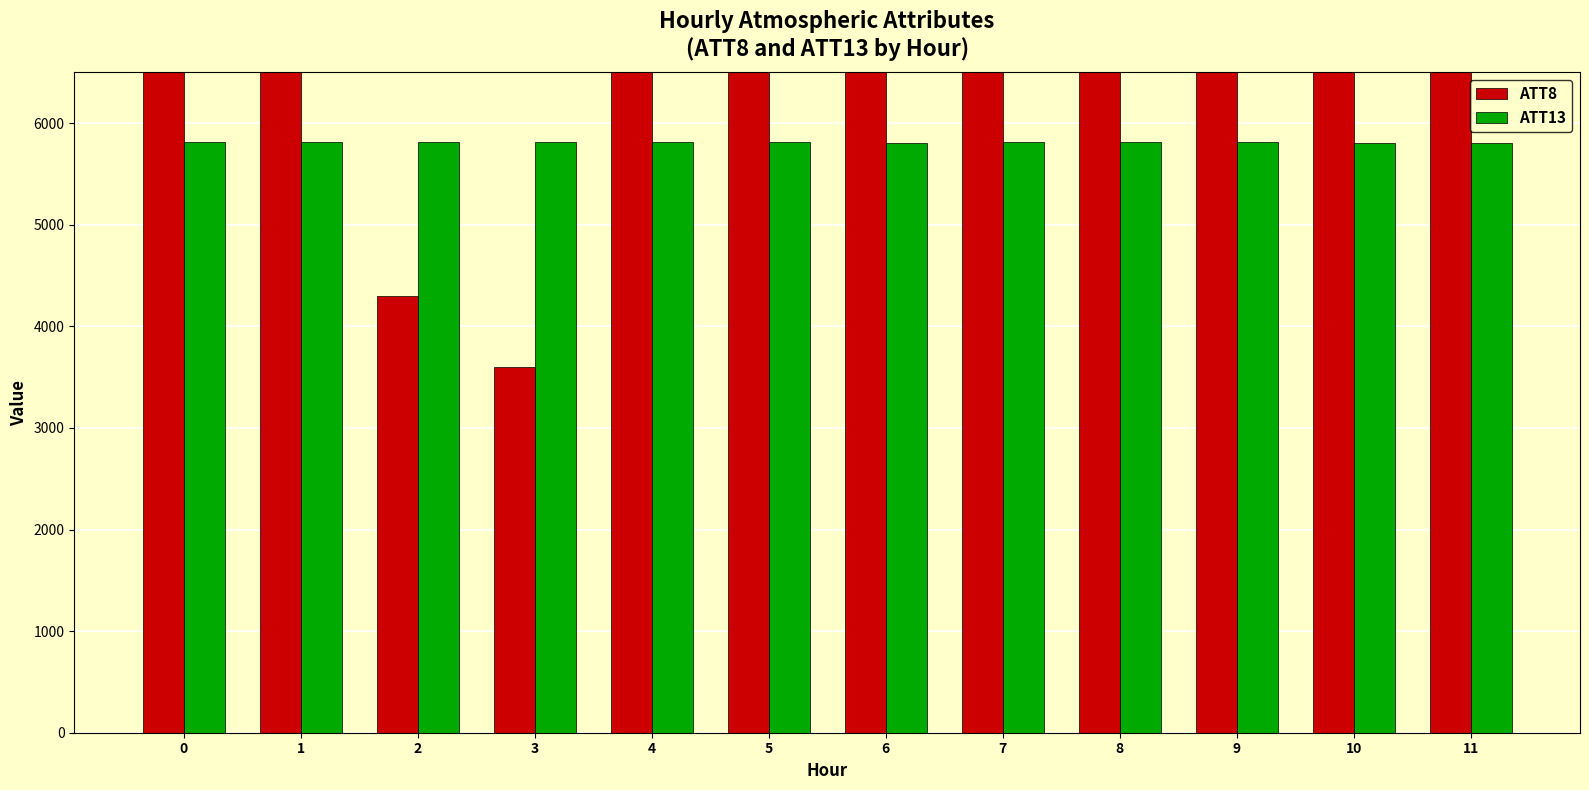

Which series has the widest spread of values?

ATT8